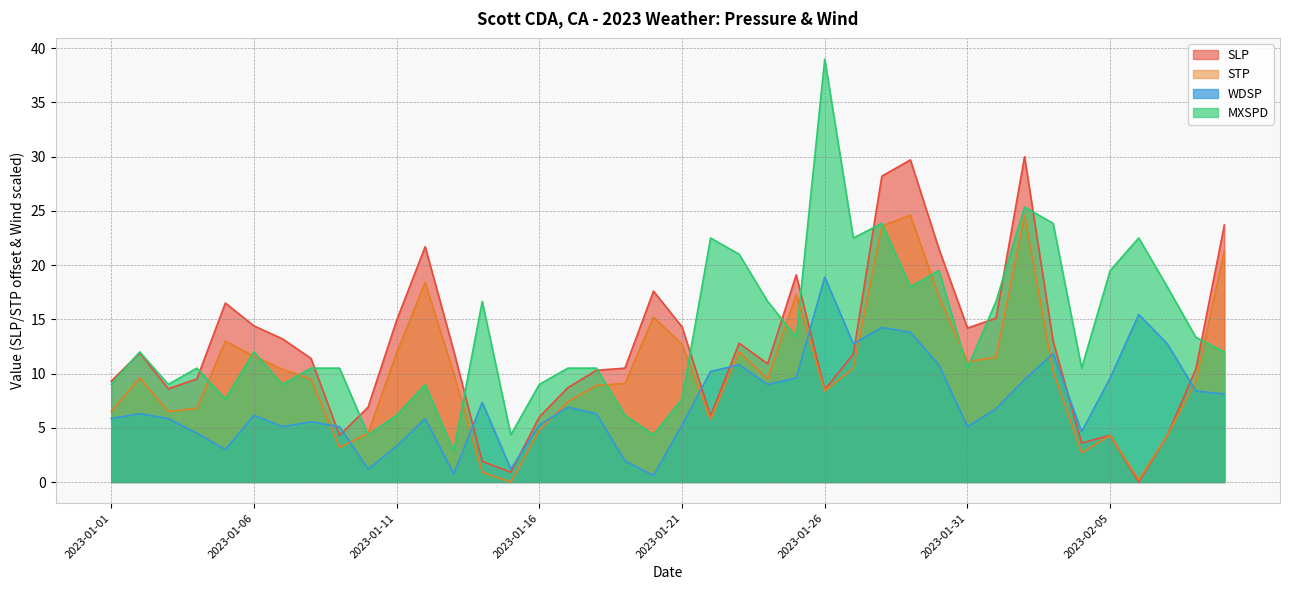

Is it true that STP equals 0.3 at 2023-02-06?

False